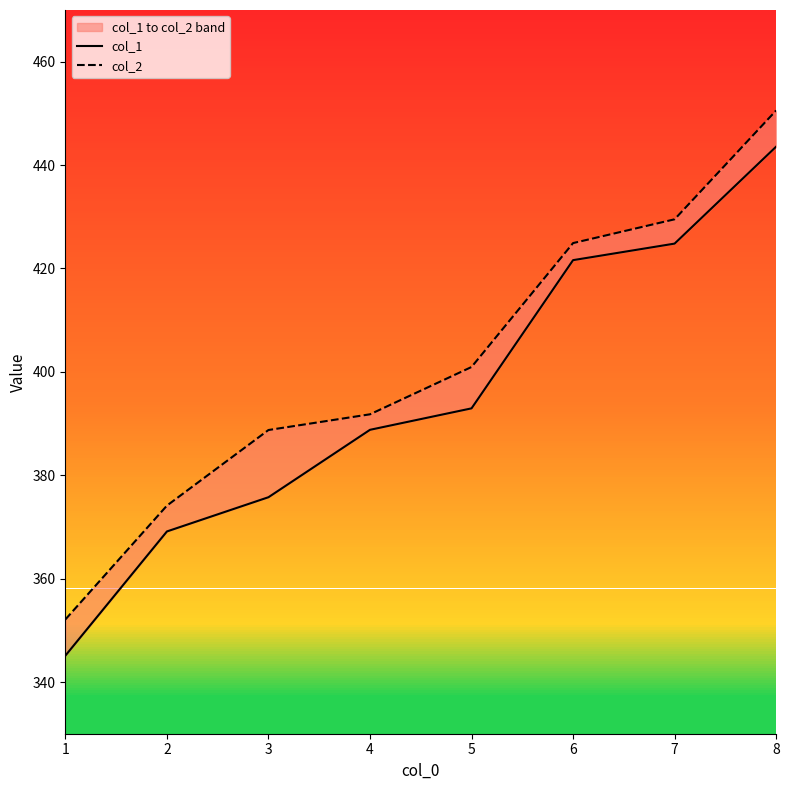

How many lines are shown in the chart?

2